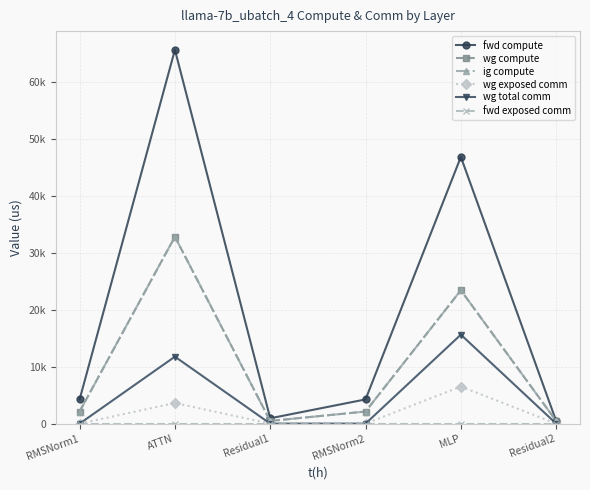

Is this an area chart (filled region under the line)?

No